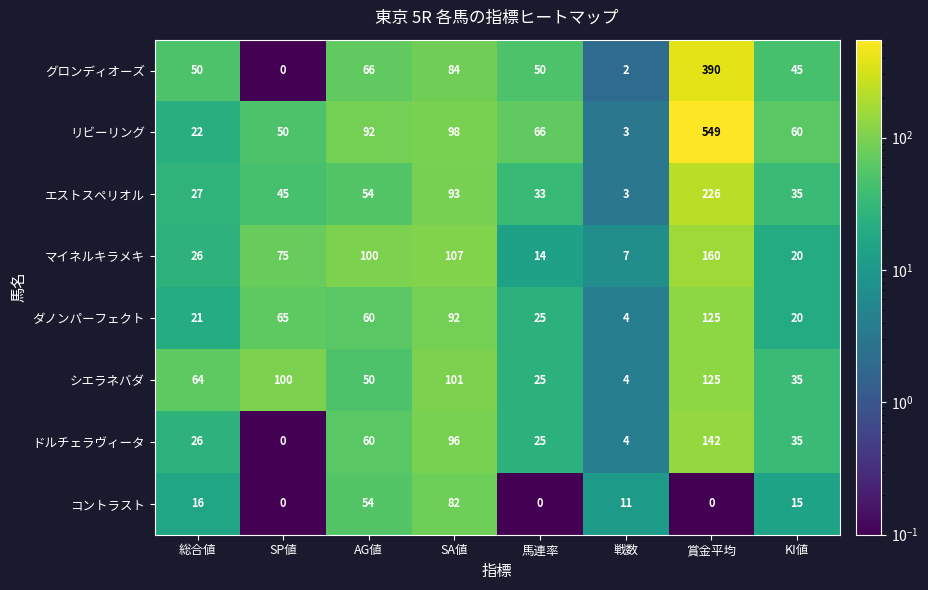

What is the maximum value shown in the chart?

549